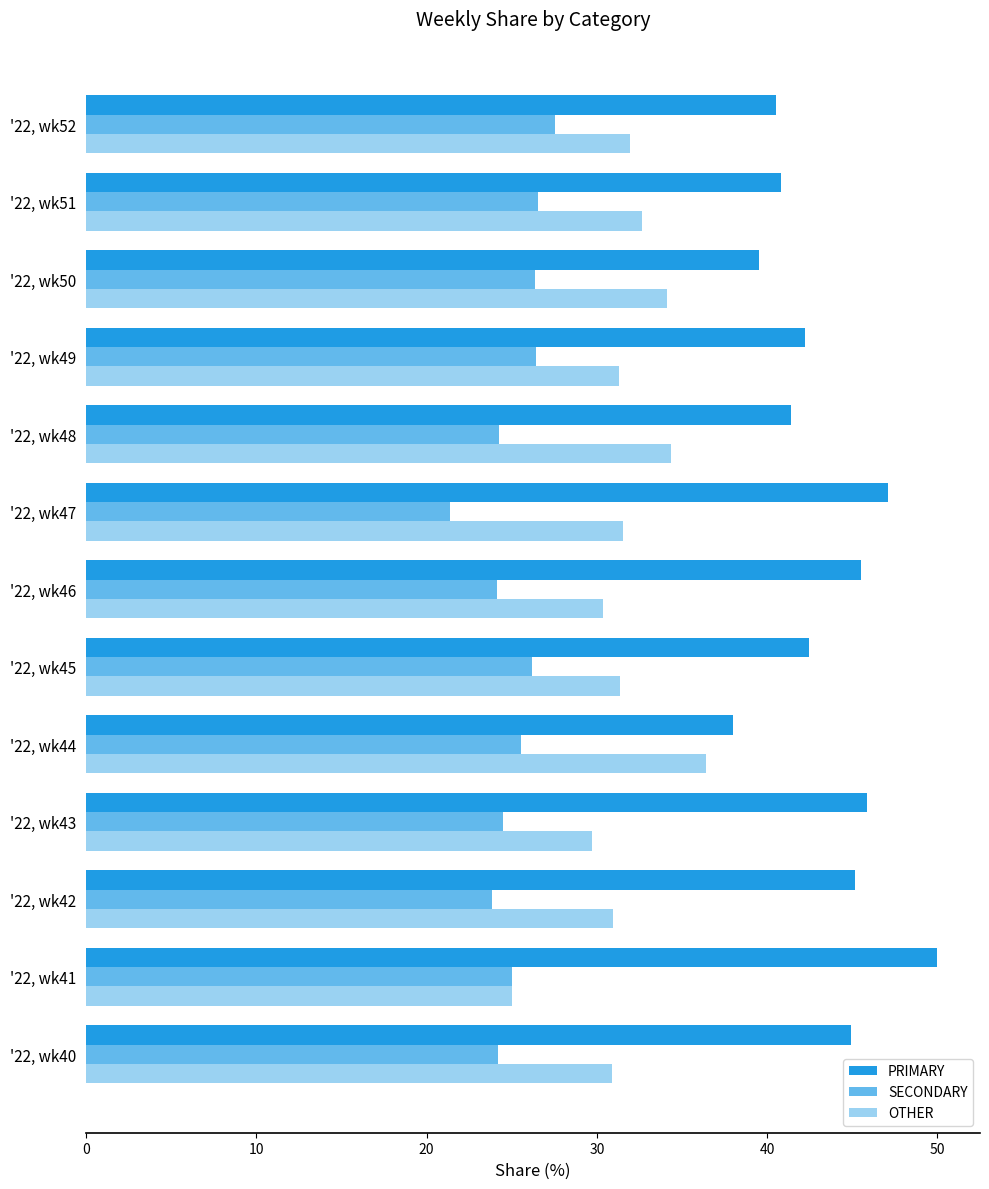

Count the number of data series in this chart.

3